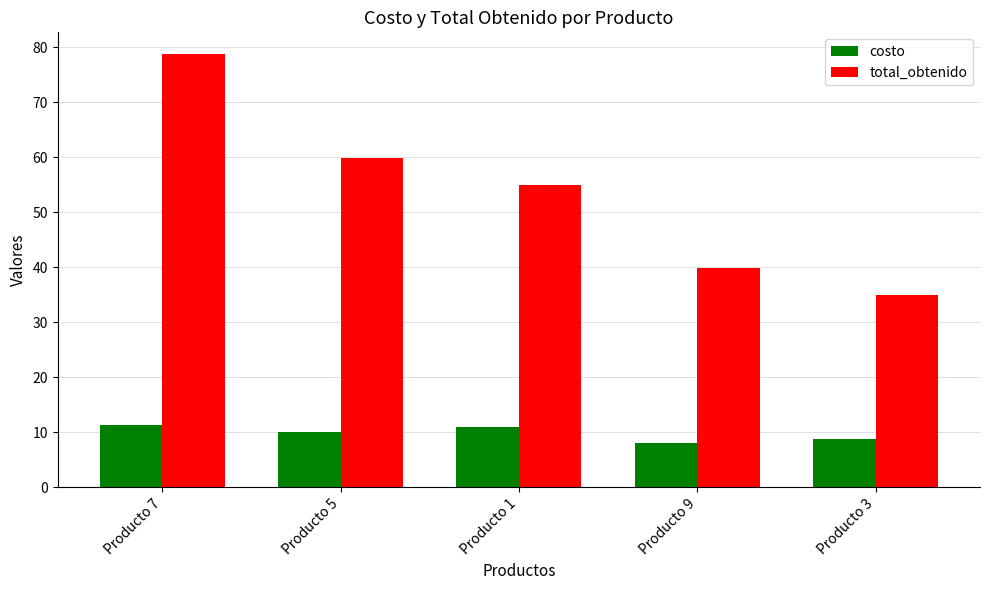

What is the label of the 5th bar from the right?

Producto 7